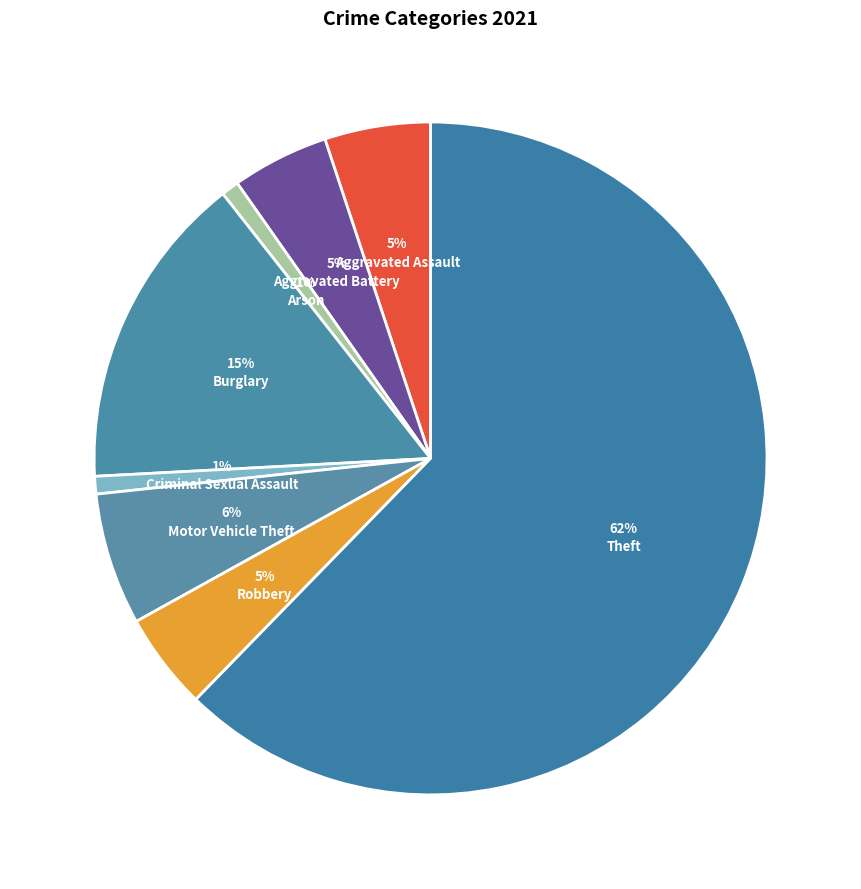

True or false: Burglary accounts for 2% of the total.

False